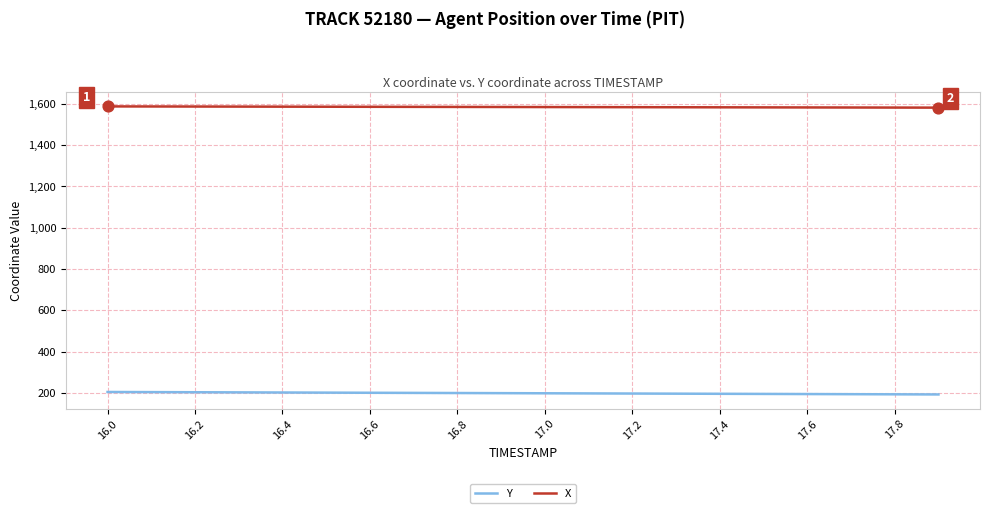

True or false: Y and X cross at least once.

False